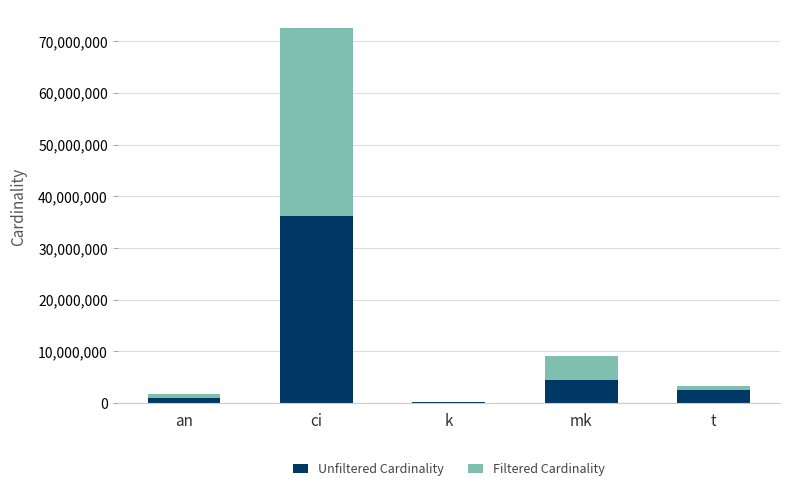

What is the sum of the Unfiltered Cardinality values at mk and t?

7052242